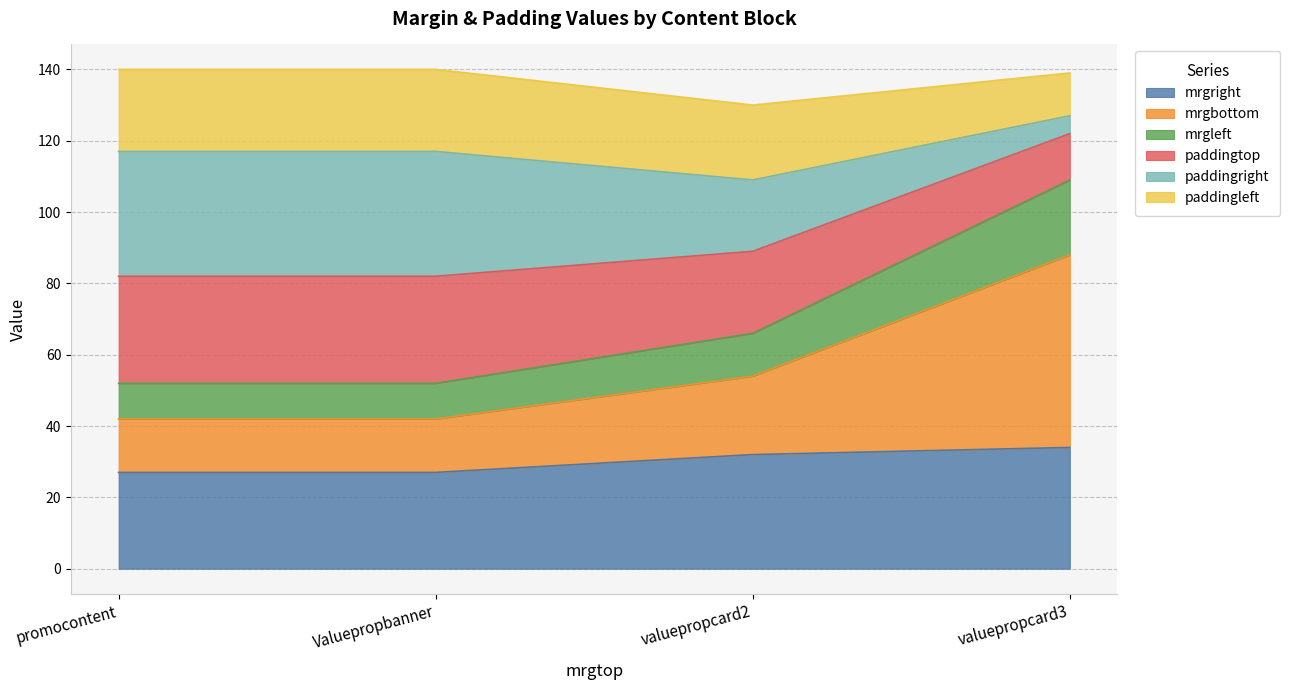

What is the label of the 1st point from the right?

valuepropcard3